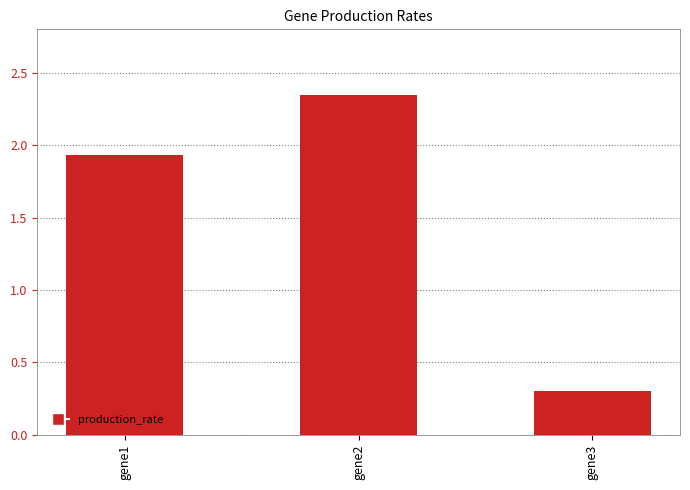

List the labels in order of value, smallest first.

gene3, gene1, gene2